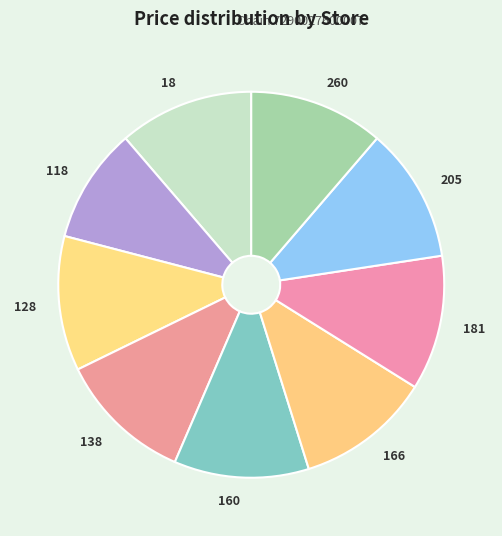

Do 166 and 205 together represent more than half of the pie?

No